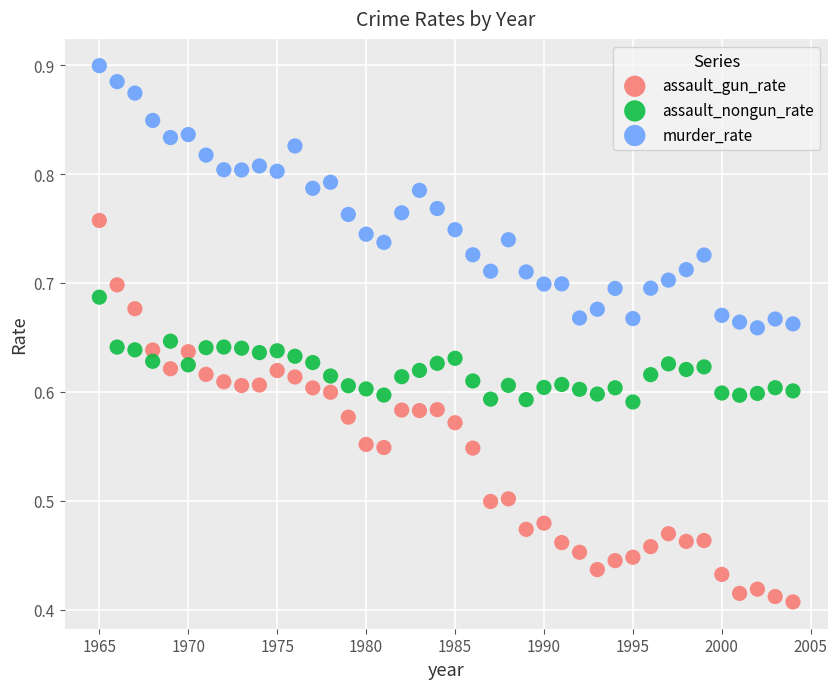

Across all data points, what is the range of X values (max minus min)?

39.0